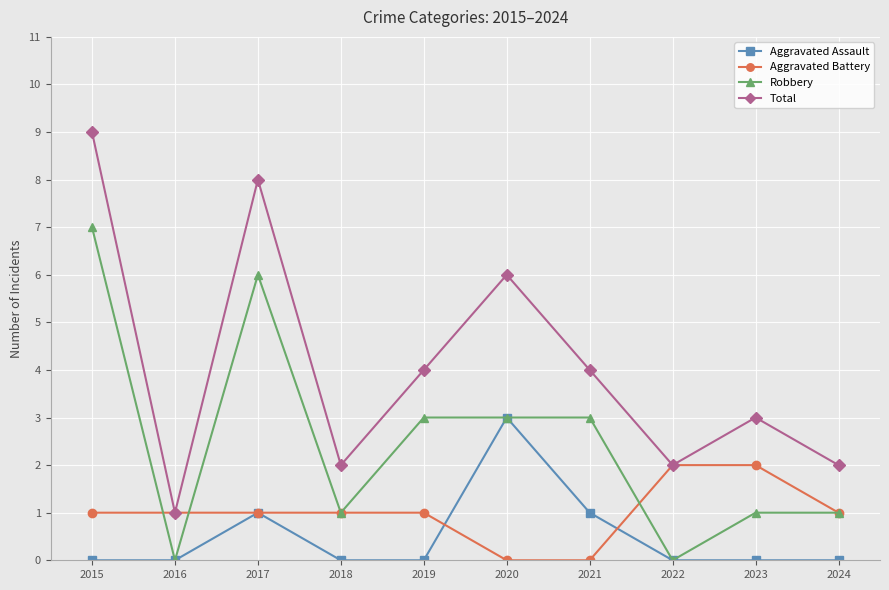

At which category does the chart reach its peak across all series?

2015